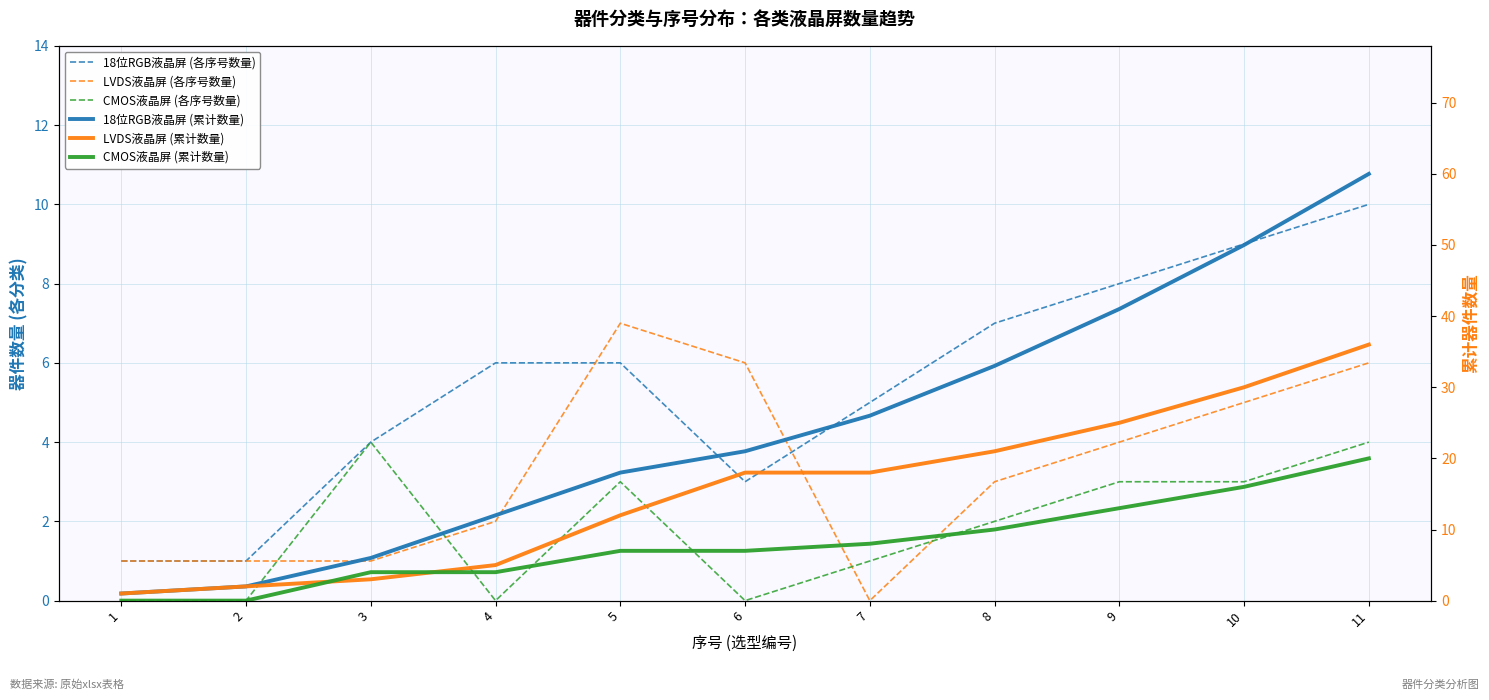

How many data points in CMOS液晶屏 (累计数量) are above 7?

5